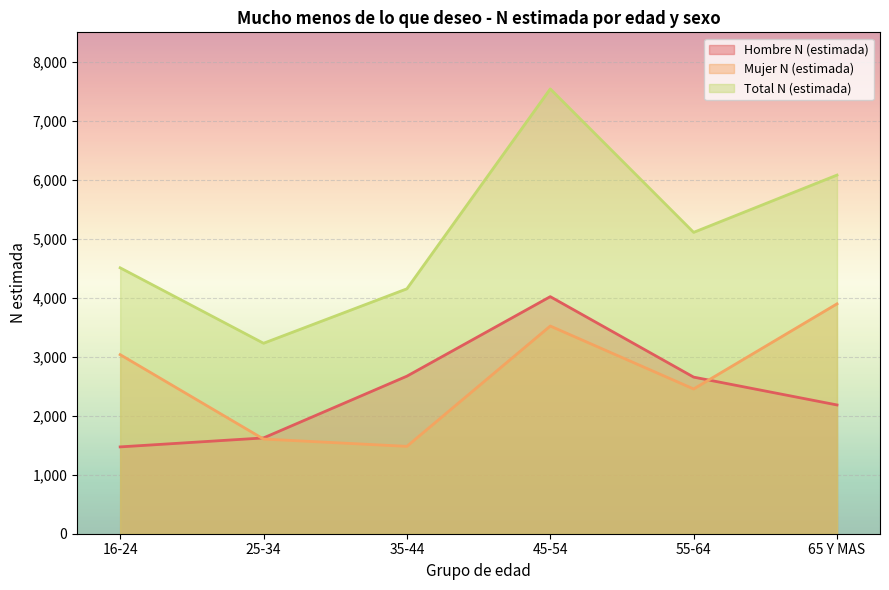

What is the total value across all series at 55-64?

10218